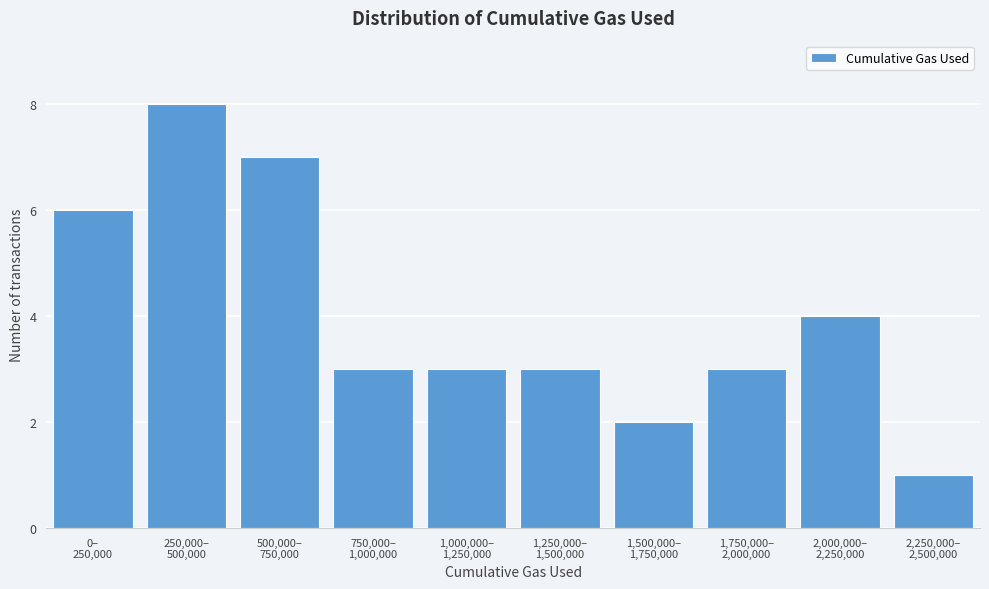

Reading right to left, what are all the values shown in this chart?

1	4	3	2	3	3	3	7	8	6